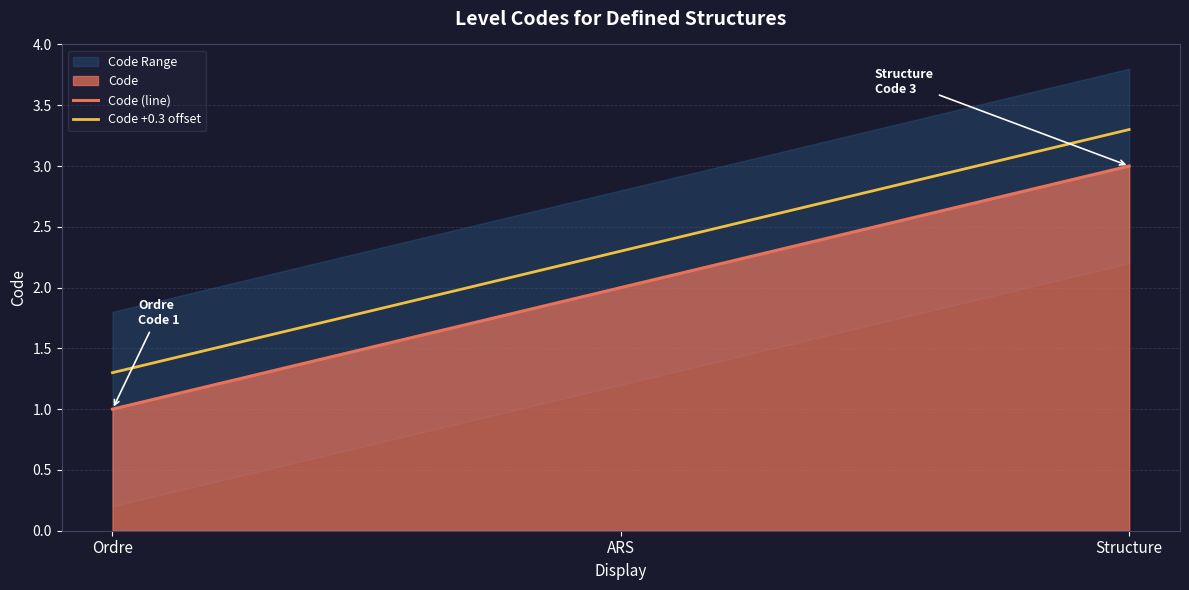

Which label corresponds to the largest value in the chart?

Structure